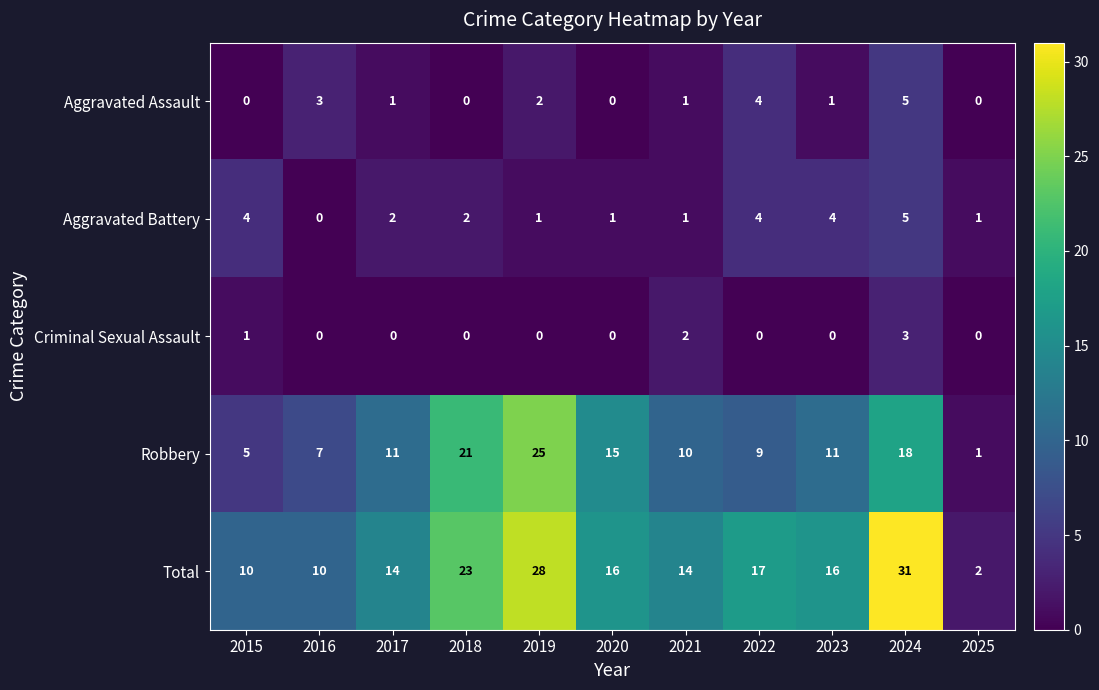

At which category is the sum across all series the highest?

2024